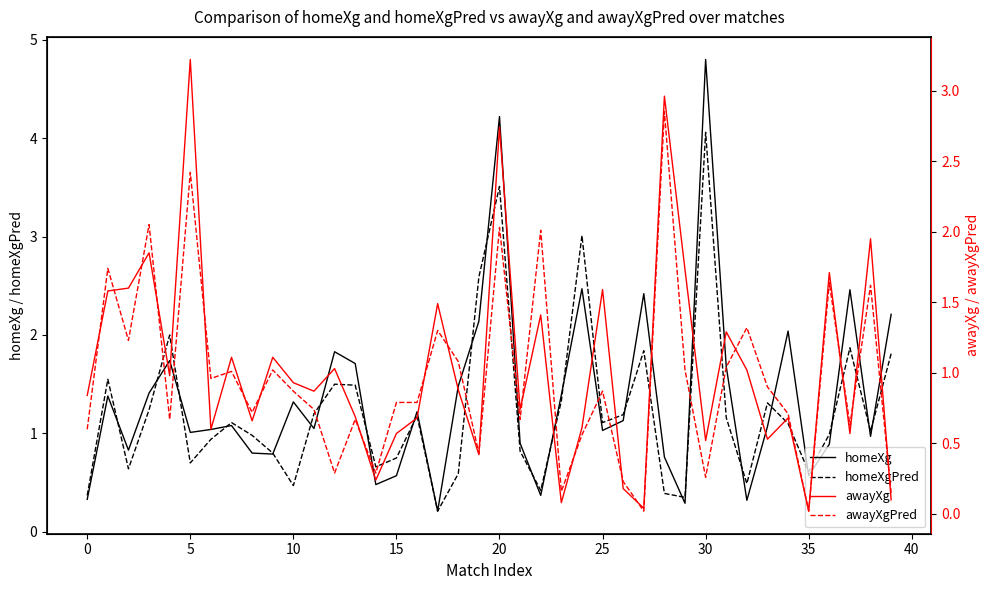

What is the difference between the maximum and minimum values in the awayXg series?

3.2